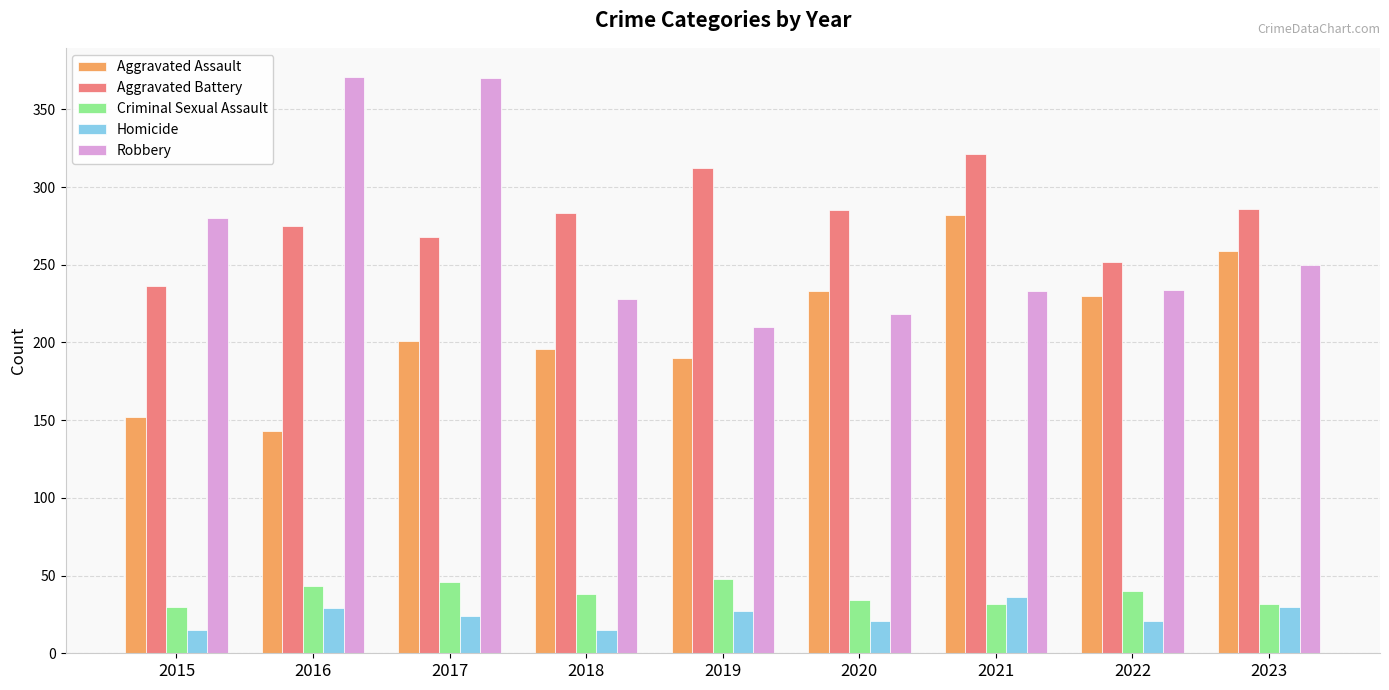

What is the sum of the Robbery values at 2021 and 2018?

461